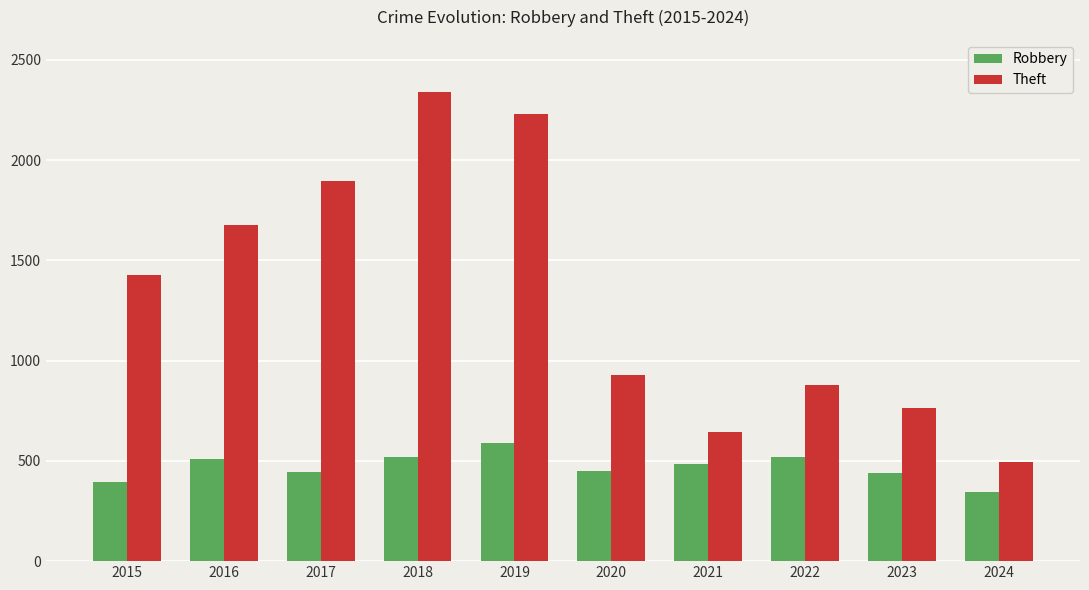

Is it true that Theft equals 495 at 2024?

True